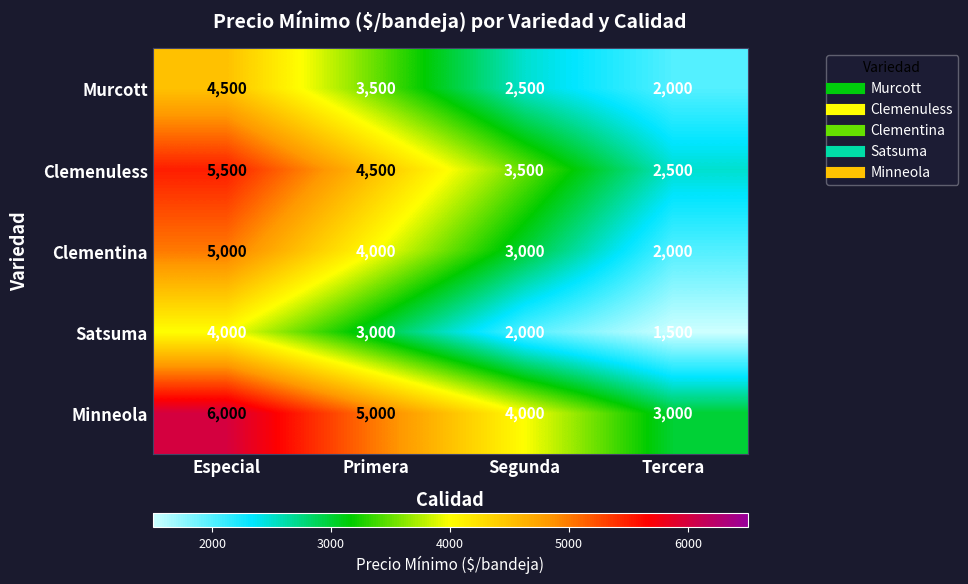

Which category has the lowest value across all series?

Tercera